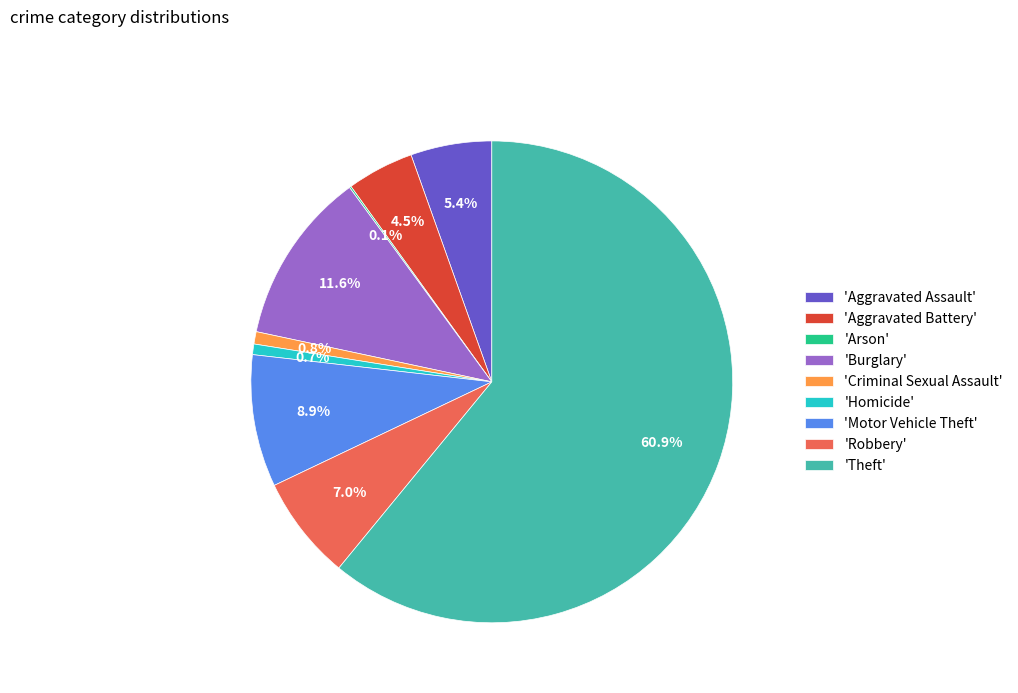

Which has a higher value, 'Robbery' or 'Aggravated Battery'?

'Robbery'